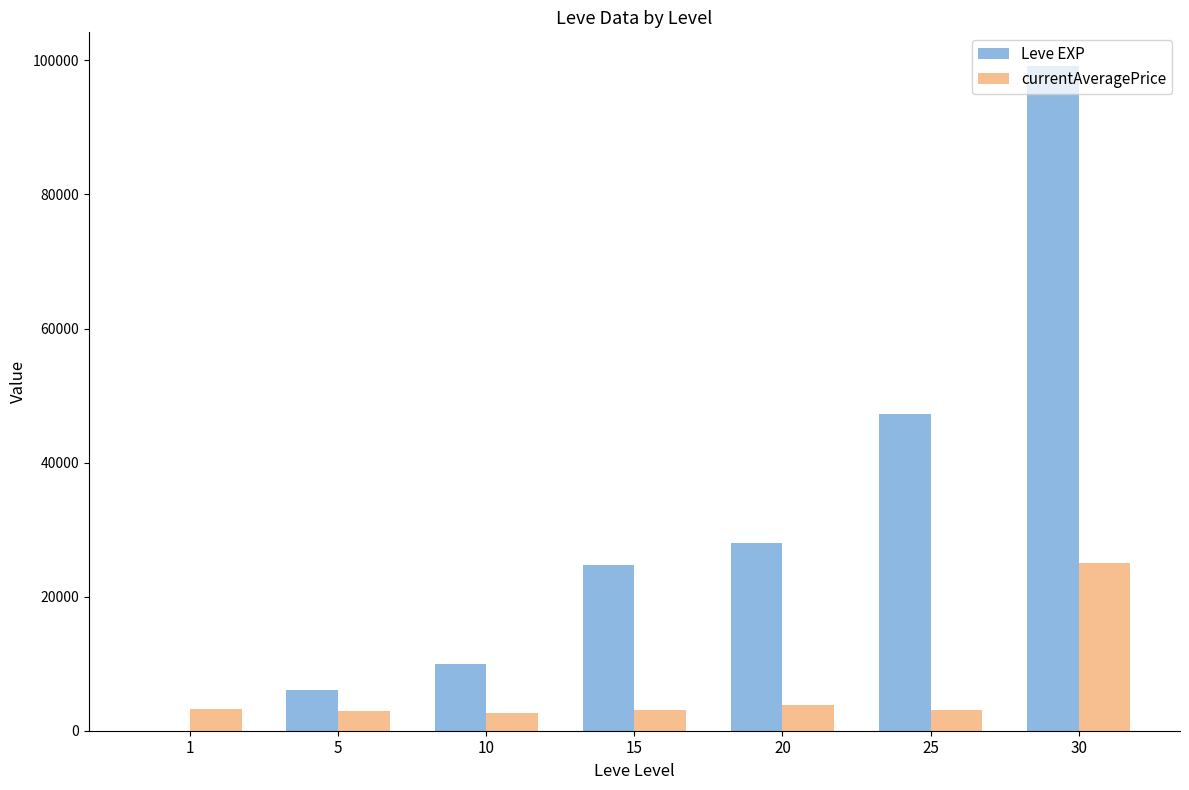

Where is Leve EXP nearest to the value 49610?

25